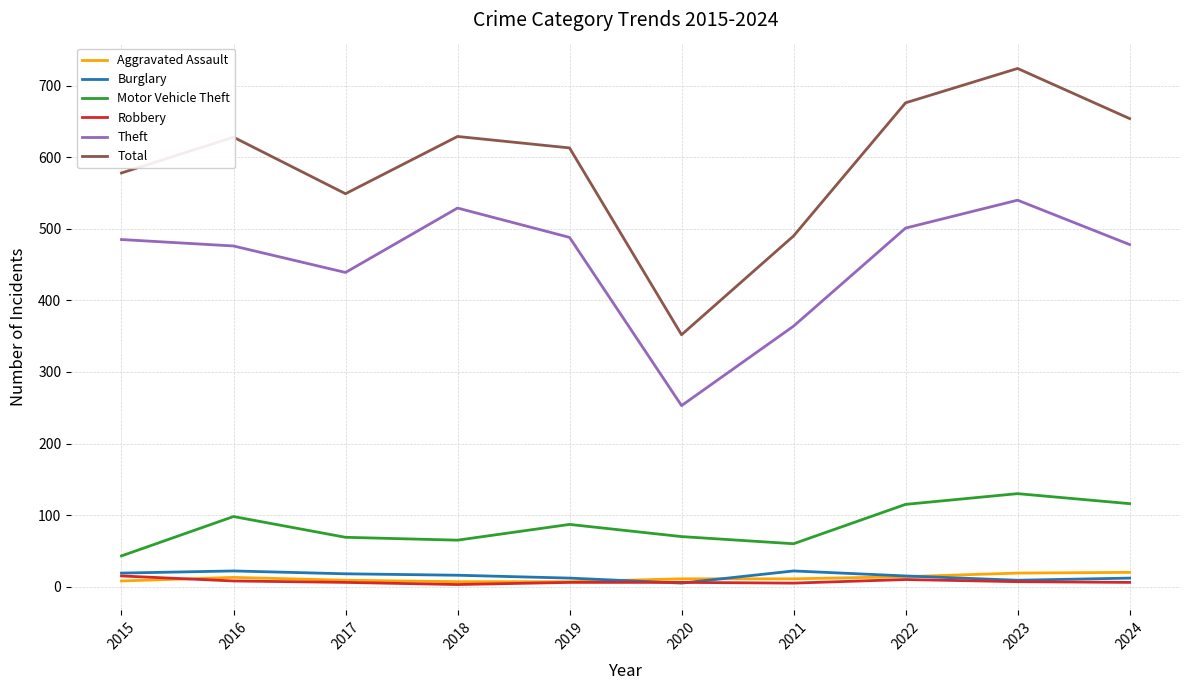

Which category has the highest value across all series?

2023